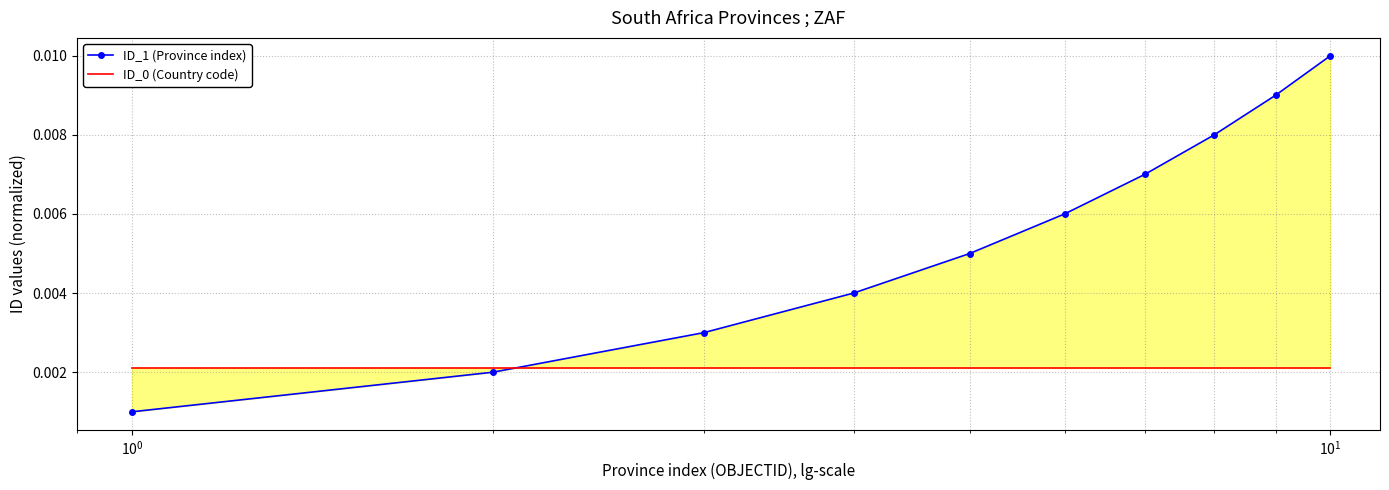

Rank the series by their maximum value, from highest to lowest.

ID_1 (Province index), ID_0 (Country code)